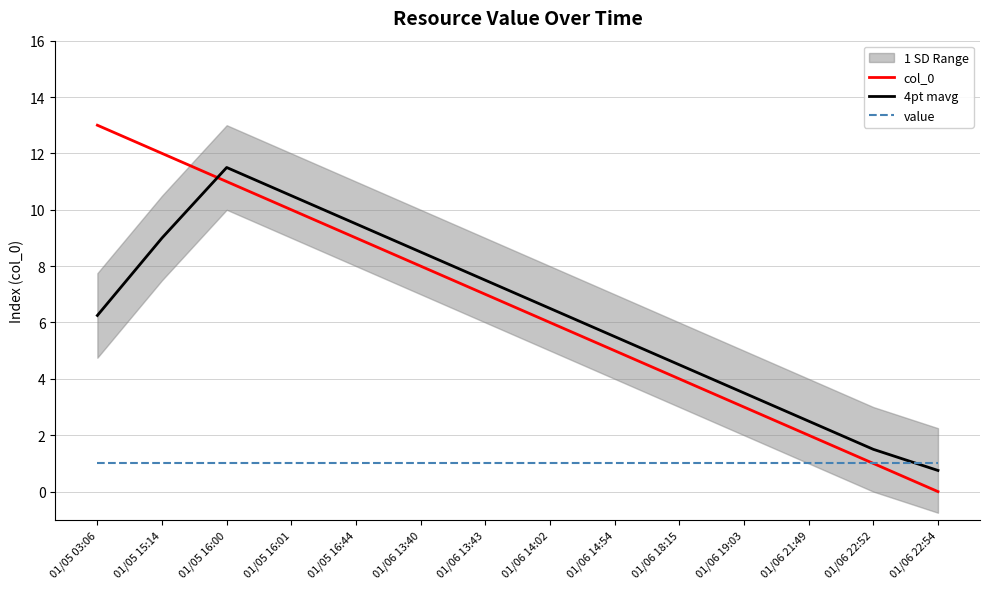

What is the sum of all 4pt mavg values?

87.5